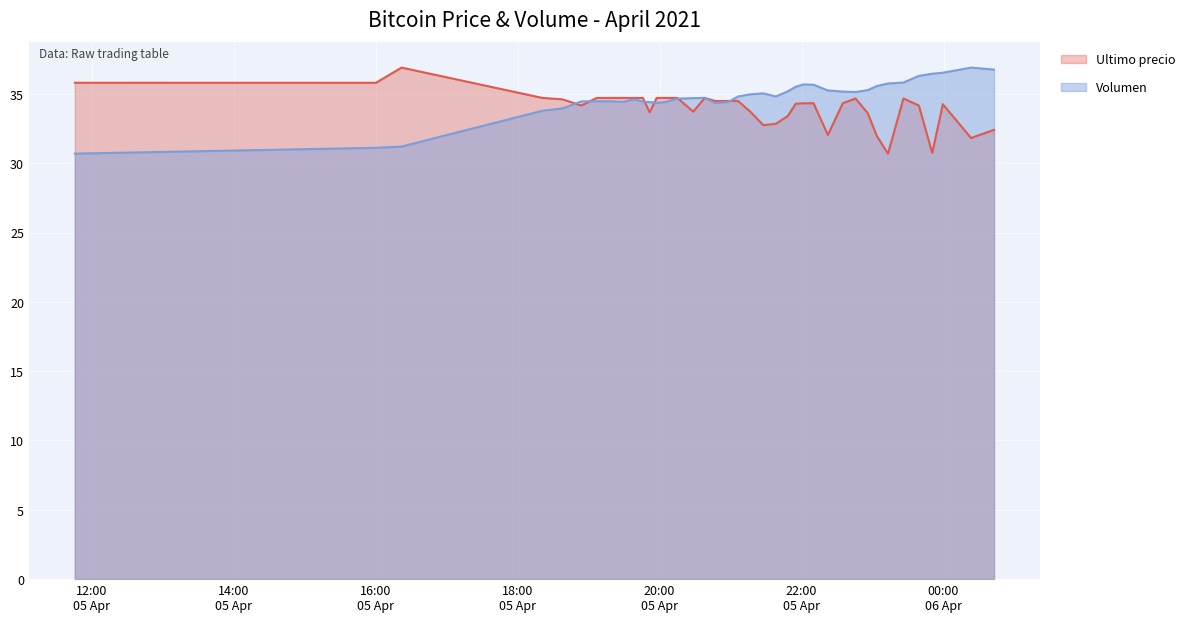

Is it true that Ultimo precio equals 49.1 at 2021-04-05 19:17:59?

False